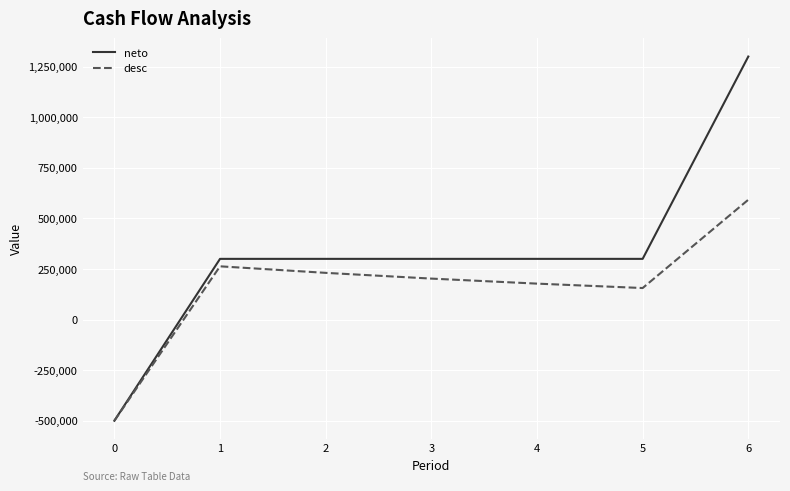

Rank the series at 2 from lowest to highest value.

desc, neto